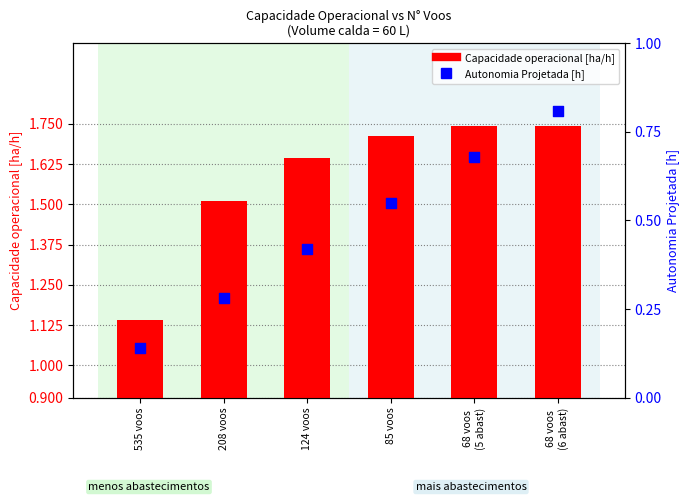

Which series reaches the minimum Y coordinate?

Autonomia Projetada [h]